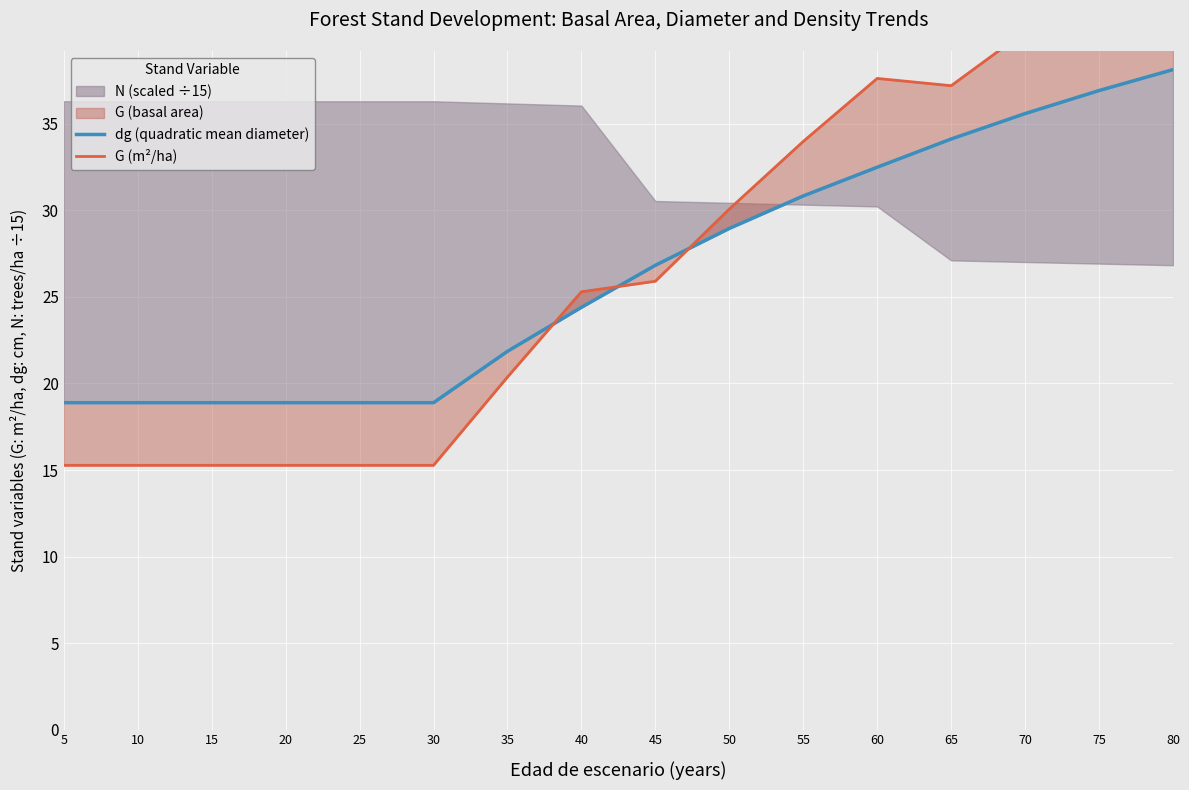

What is the value of the G (m²/ha) point at the 15th from the left?

43.3